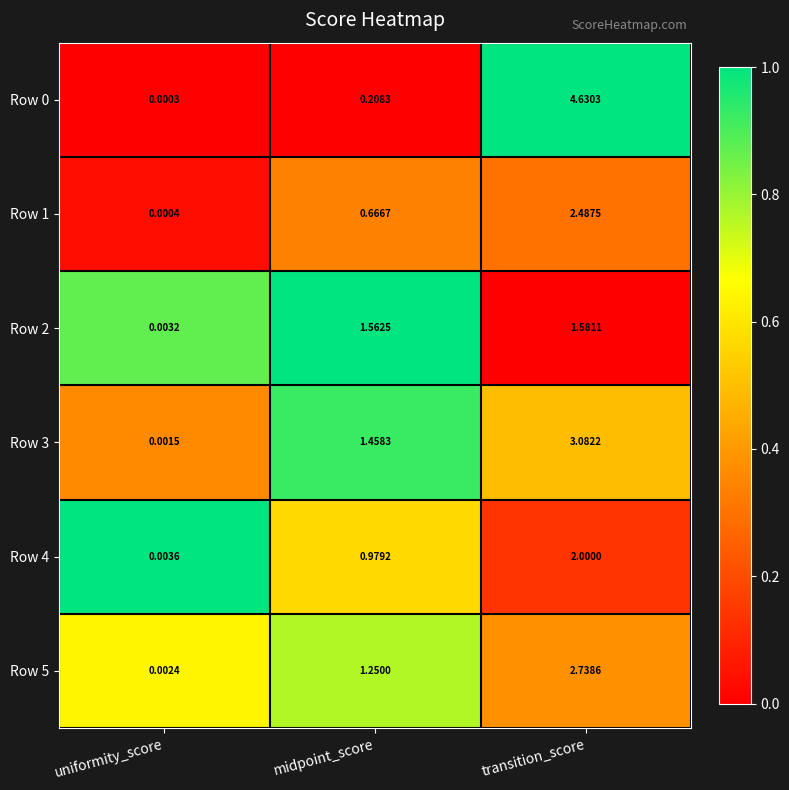

At which label is Row 4 closest to 1?

midpoint_score